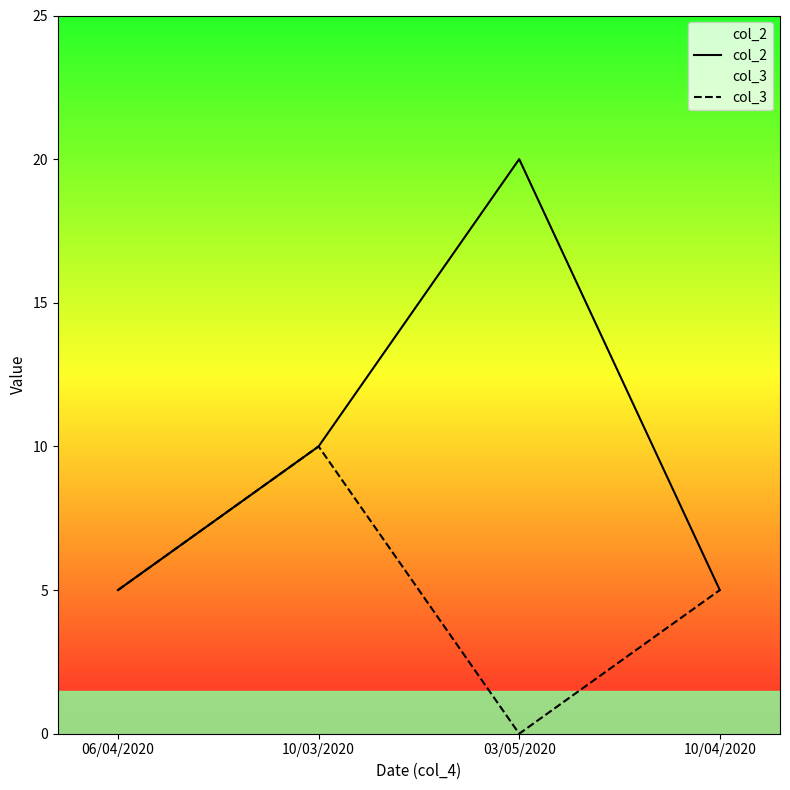

Where is the first local maximum for col_3?

10/03/2020